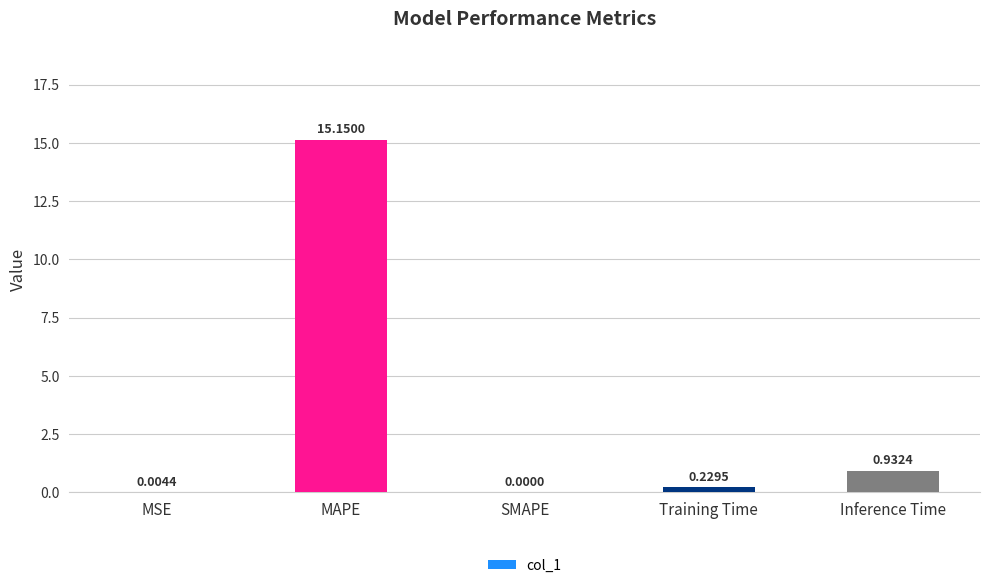

What is the sum of all values?

16.3